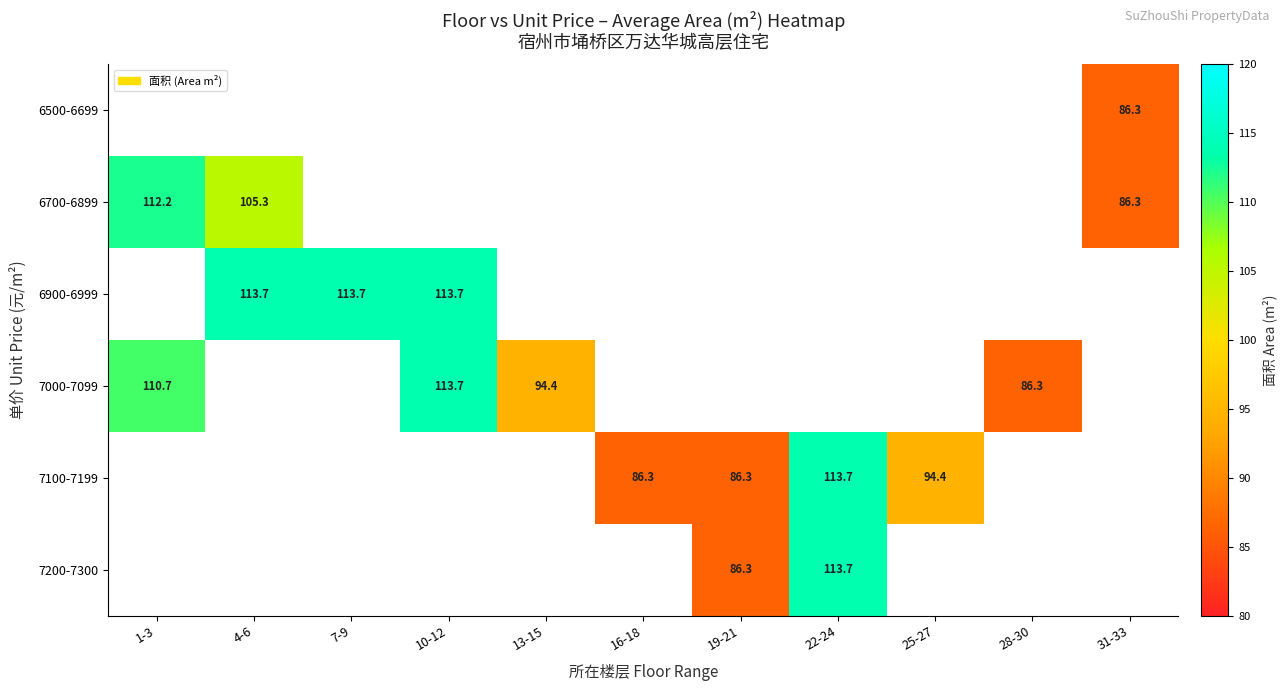

Count the number of categories in the chart.

11